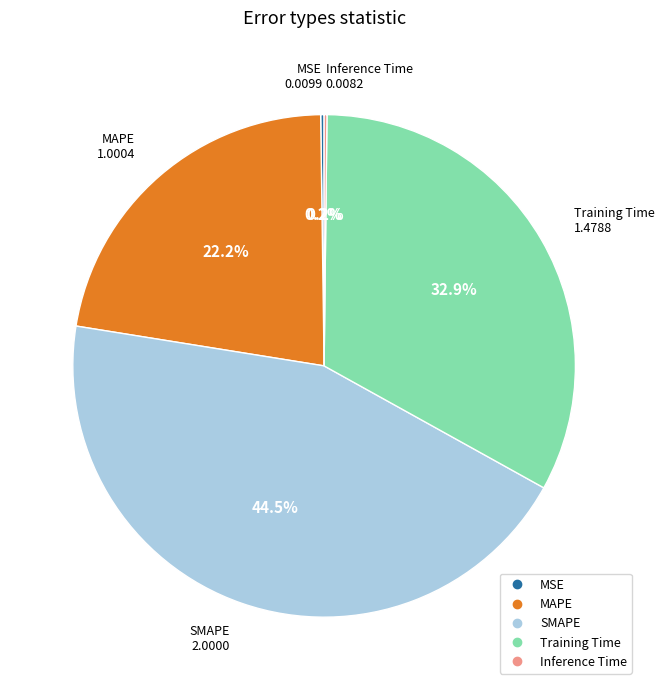

Is there any slice that represents more than half of the pie?

No